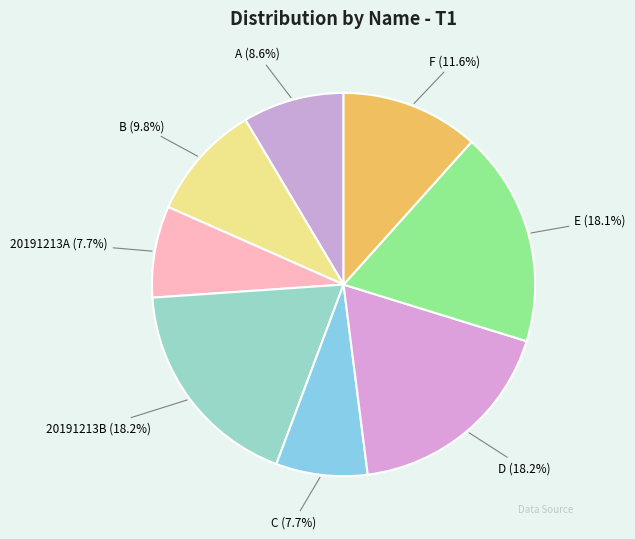

What percentage is the 20191213B slice, to the nearest percent?

18%